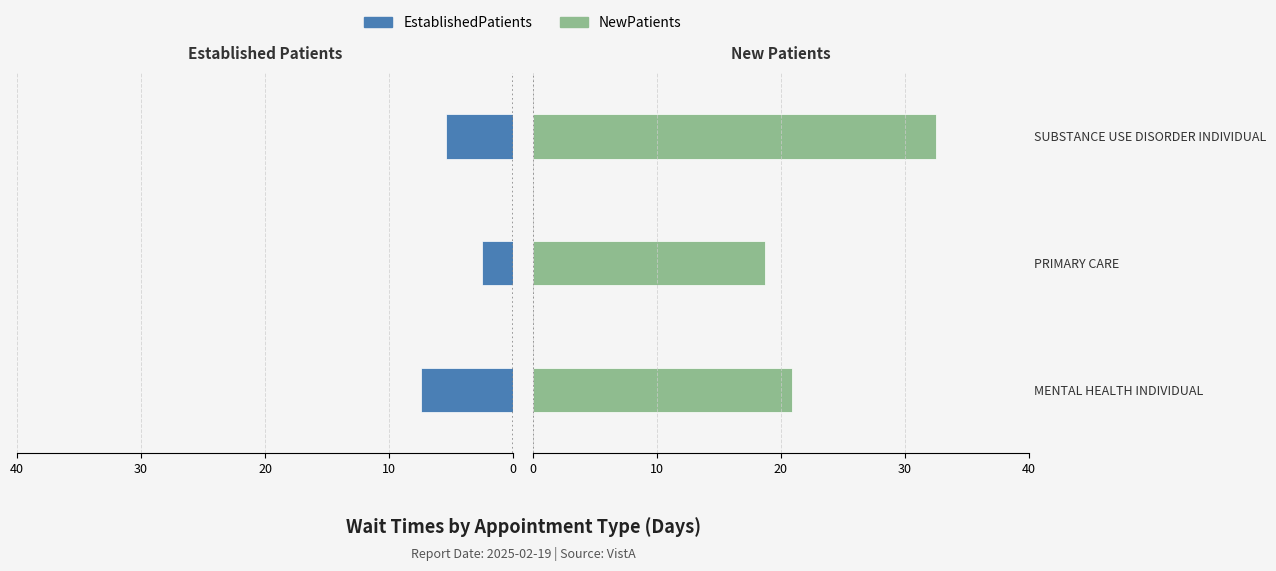

How many bars are there in each group?

2